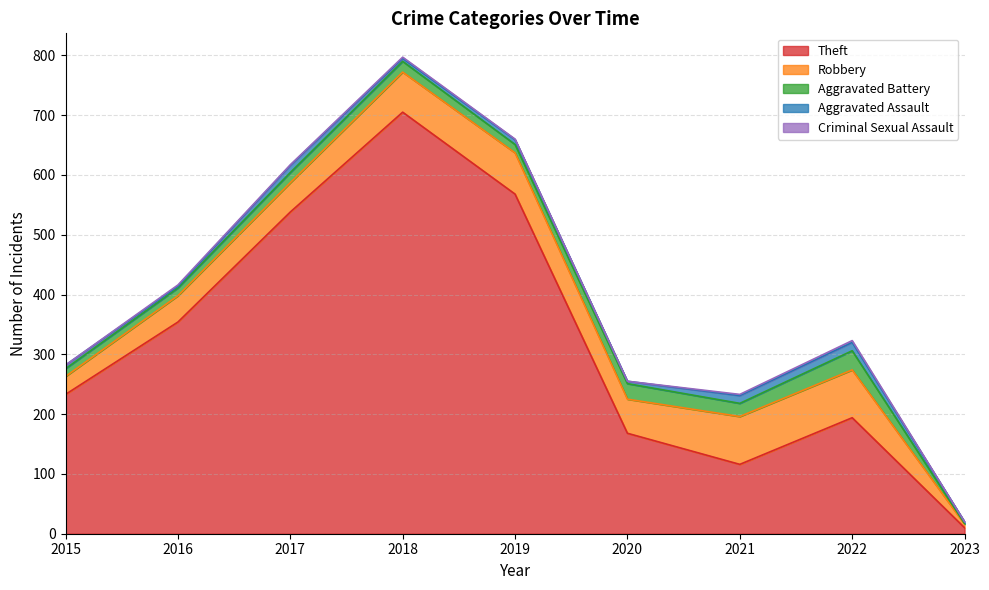

Which category has the highest value in the Aggravated Assault series?

2022